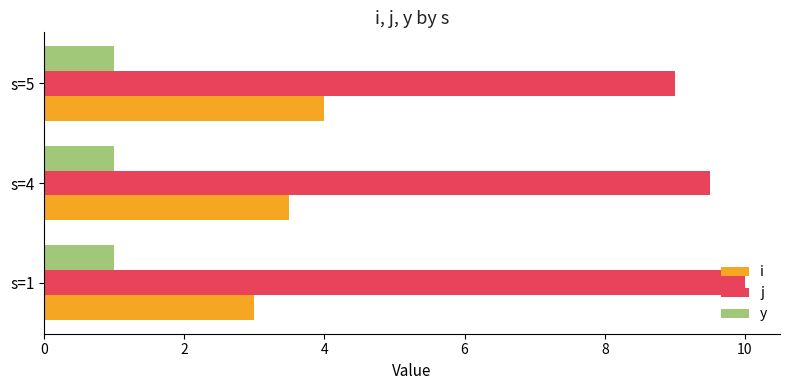

Is it true that y equals 1.0 at s=4?

True